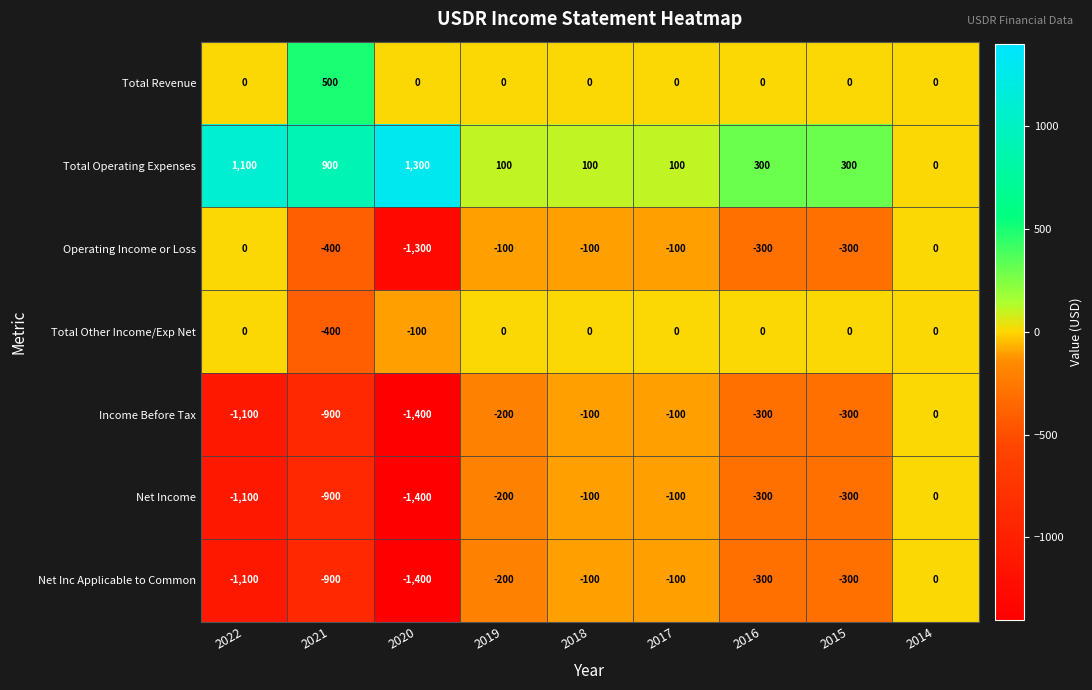

The Total Operating Expenses series shows 300 at 2016. True or false?

True